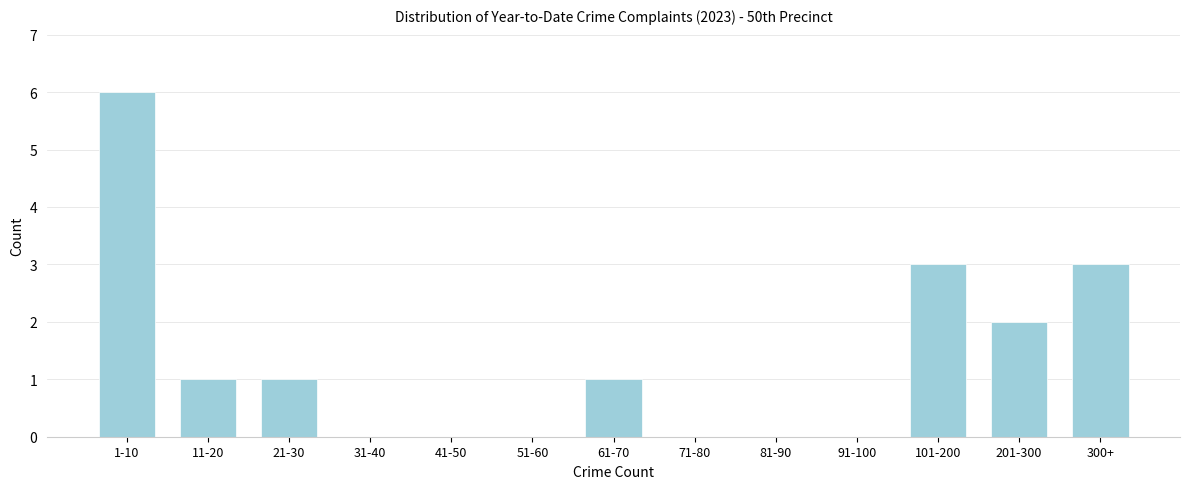

Reading right to left, extract all data points from this chart.

300+=3	201-300=2	101-200=3	91-100=0	81-90=0	71-80=0	61-70=1	51-60=0	41-50=0	31-40=0	21-30=1	11-20=1	1-10=6